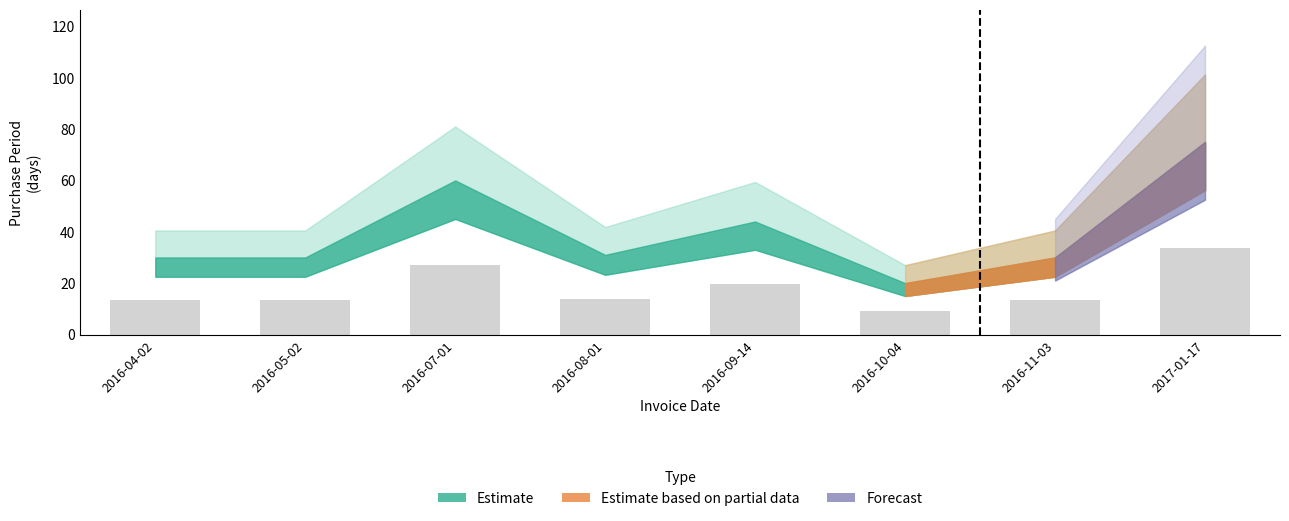

Is it true that the value at 2016-04-02 is 22.4?

False